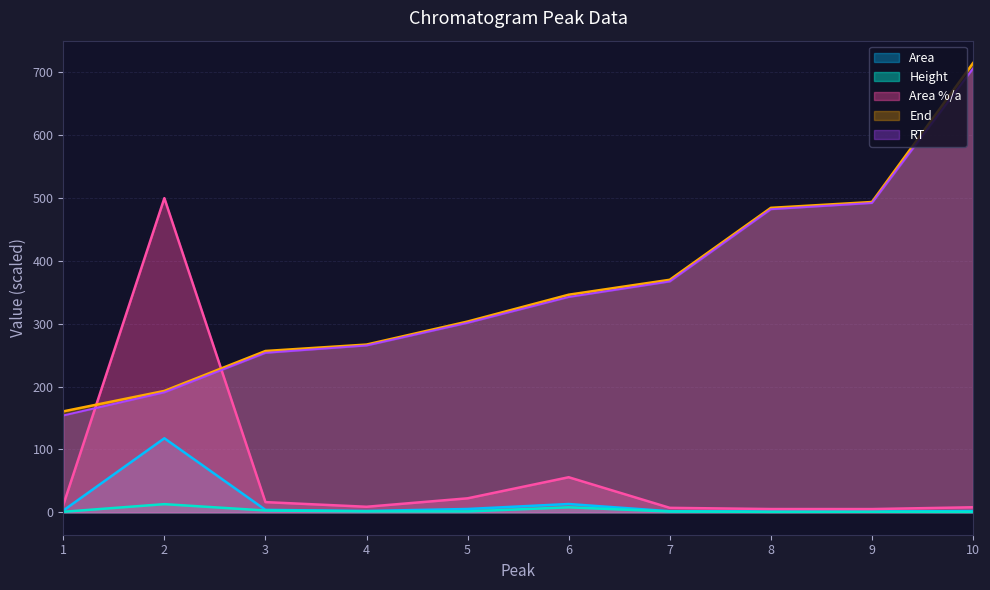

True or false: Area_pct and Height intersect in this chart.

False